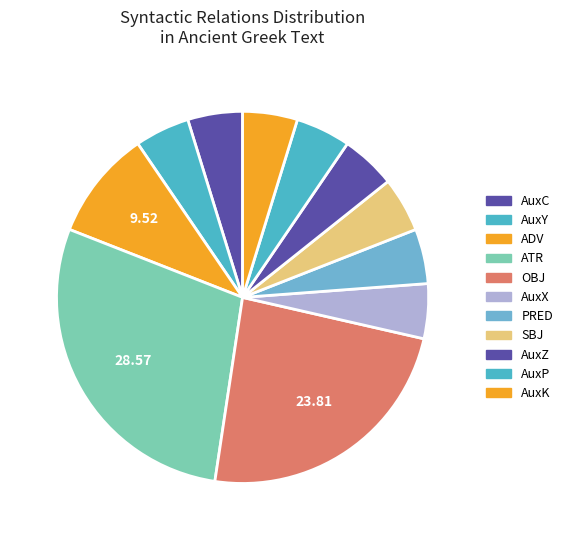

What is the ratio of the value at PRED to the value at SBJ?

1.0